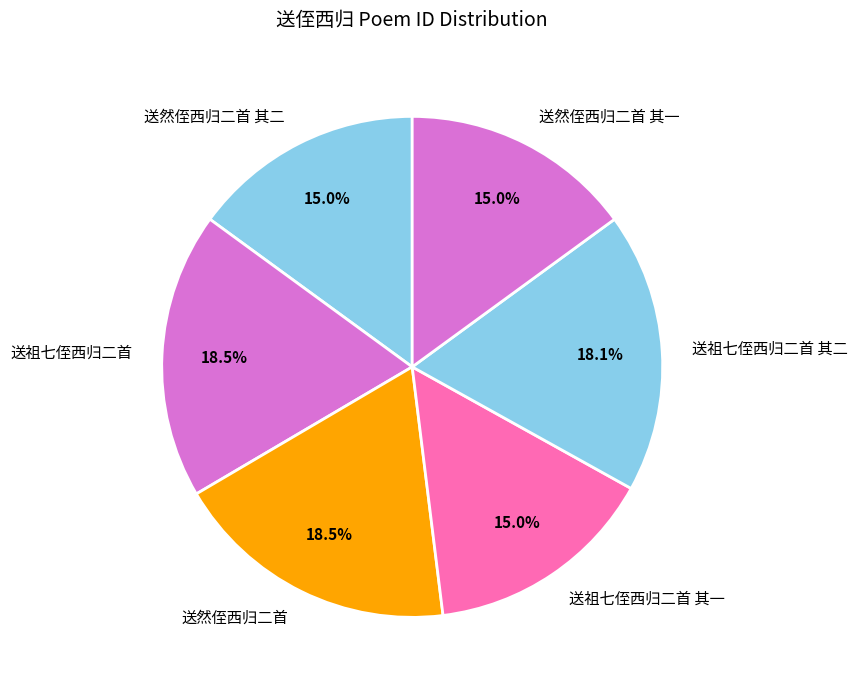

What is the ratio of the value at 送然侄西归二首 其二 to the value at 送祖七侄西归二首 其一?

1.0